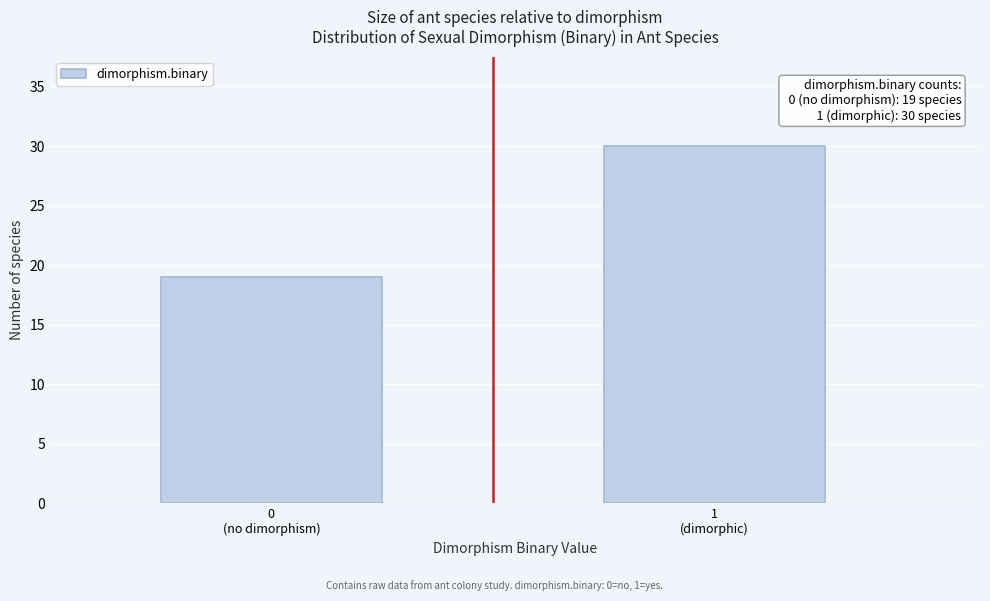

Reading left to right, transcribe all the data shown in this chart.

19	30